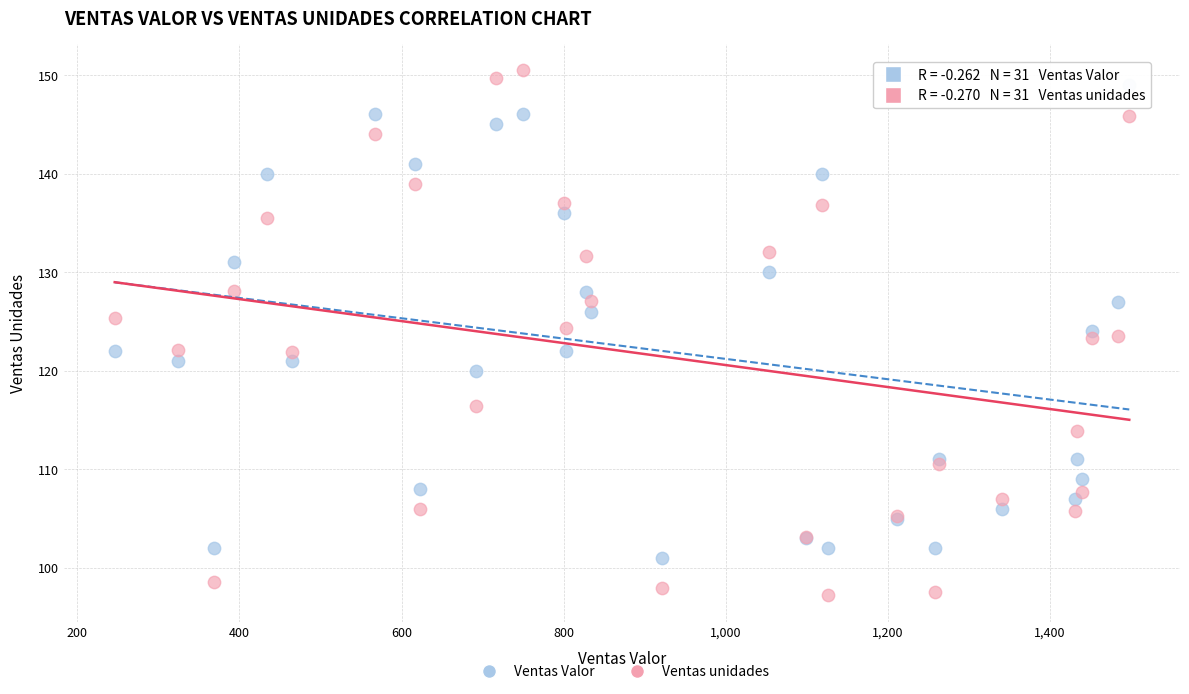

Which series contains the lowest Y value?

Ventas unidades